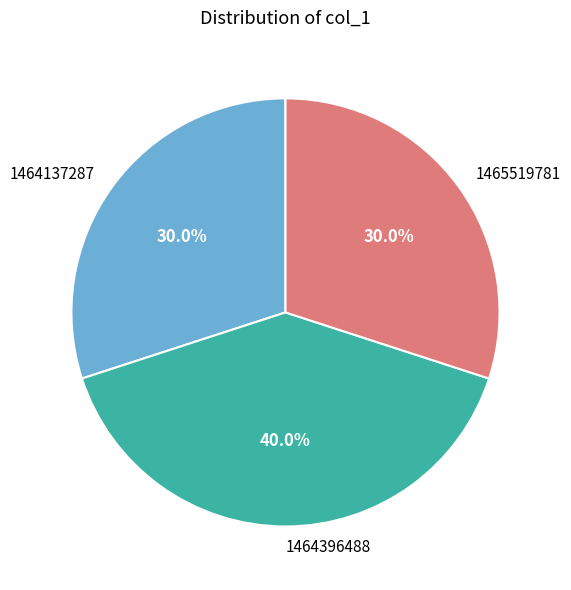

What is the ratio of the value at 1465519781 to the value at 1464137287?

1.0